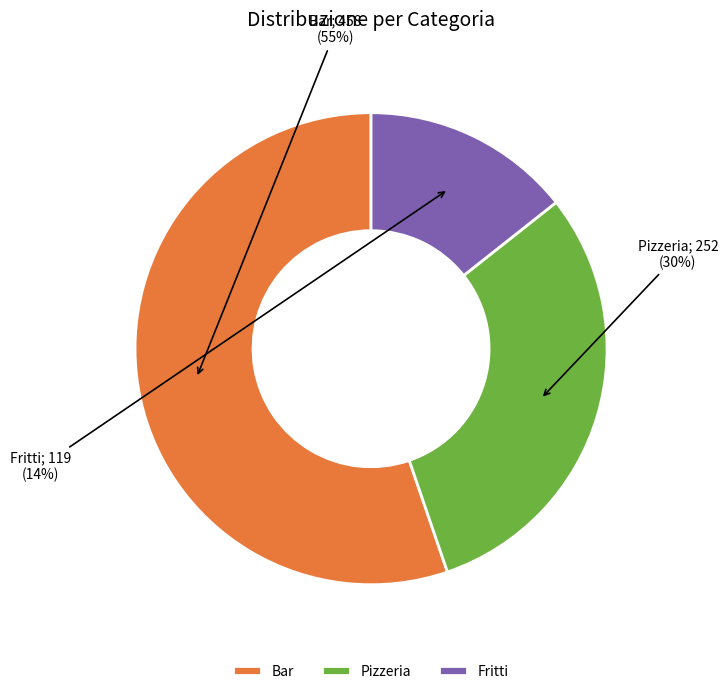

Does Fritti account for over 50% of the chart?

No